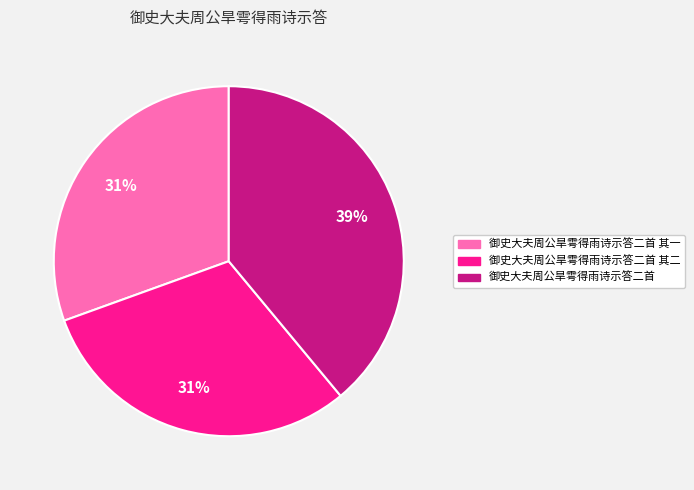

To the nearest percent, what is the average slice percentage?

33%